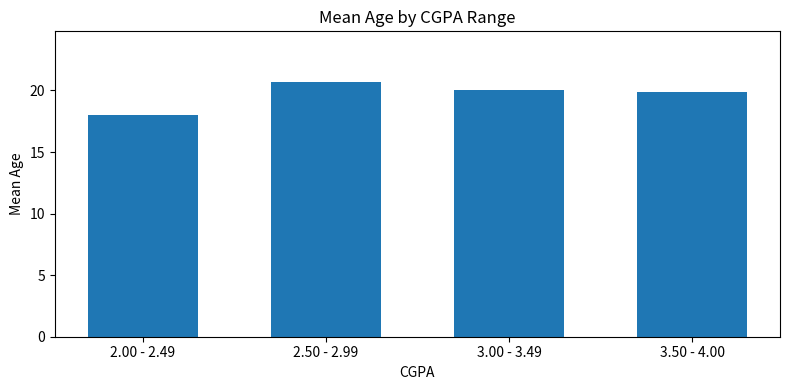

What is the average value?

19.6